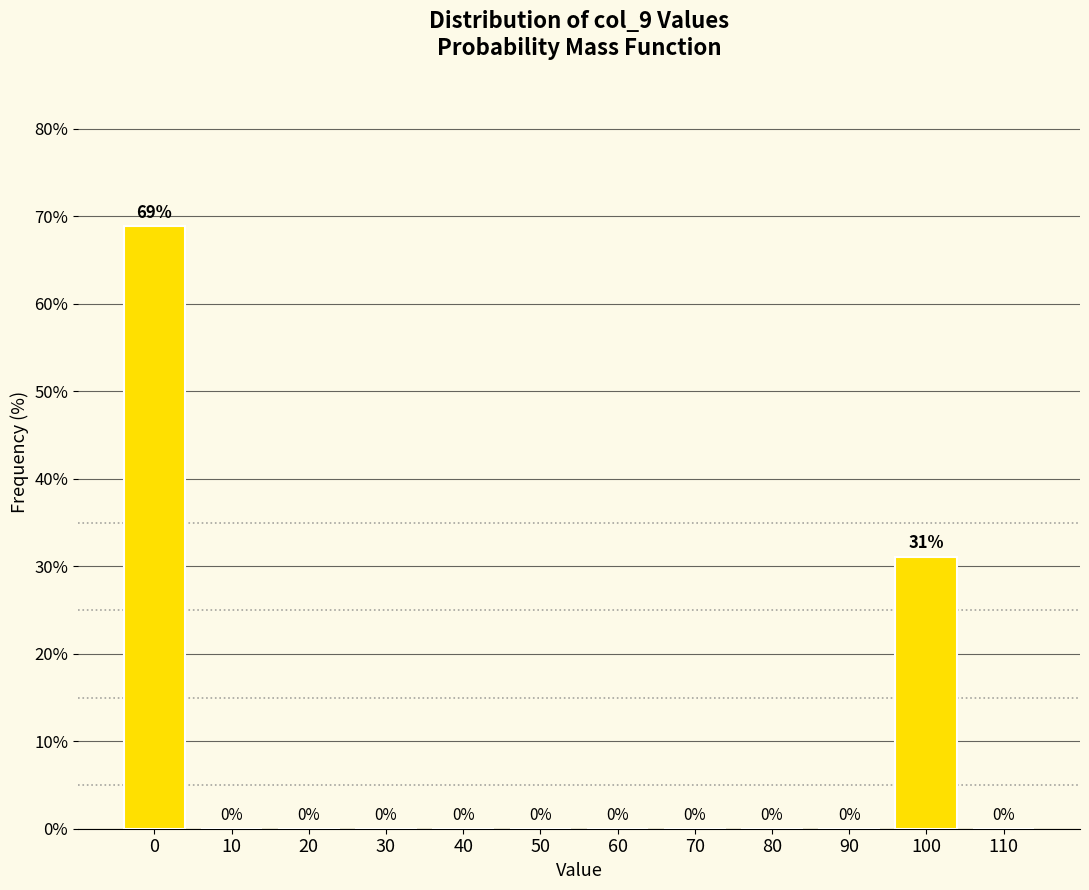

What is the maximum value shown in the chart?

68.9